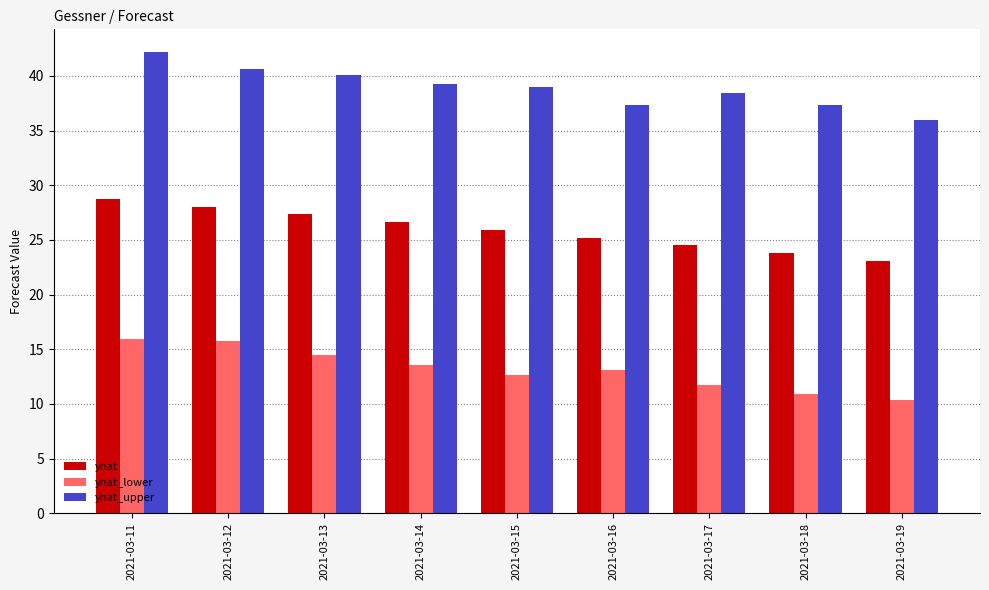

True or false: yhat_lower has a value of 20.9 at 2021-03-12.

False